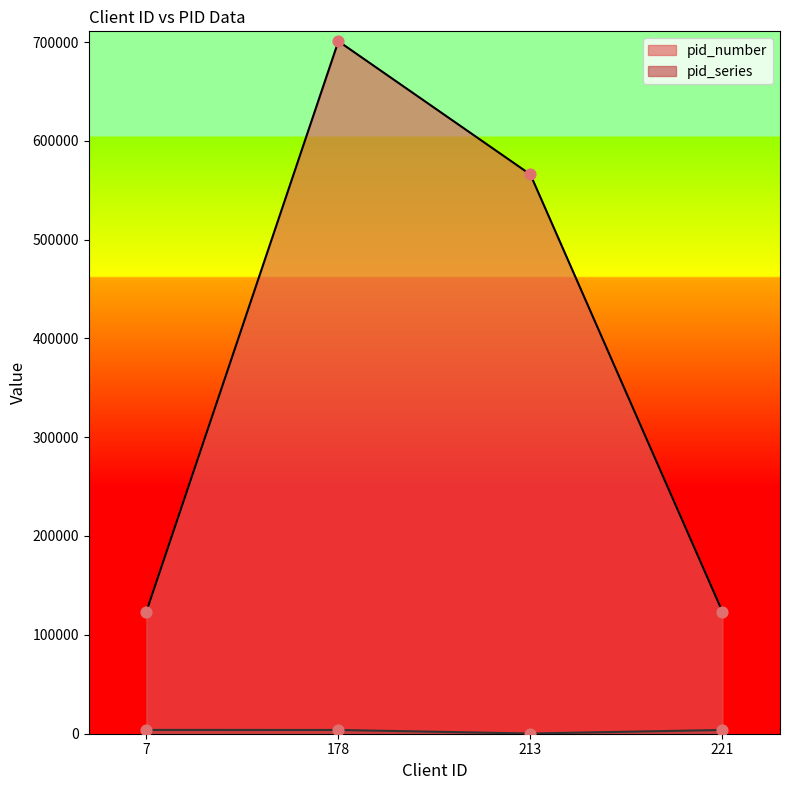

Which series reaches the maximum Y coordinate?

pid_number